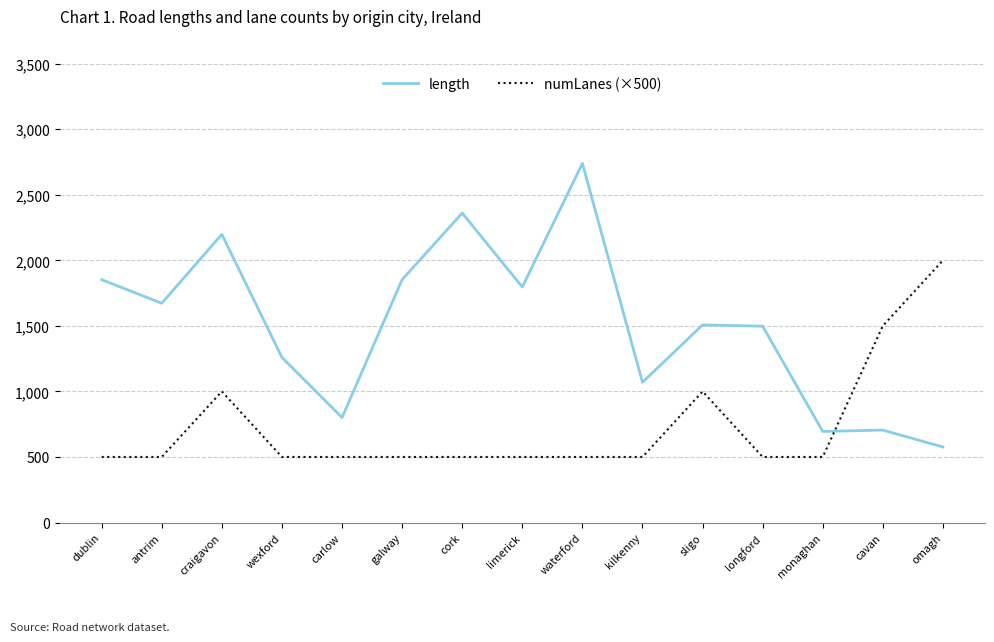

Which series has the largest range (max minus min)?

length